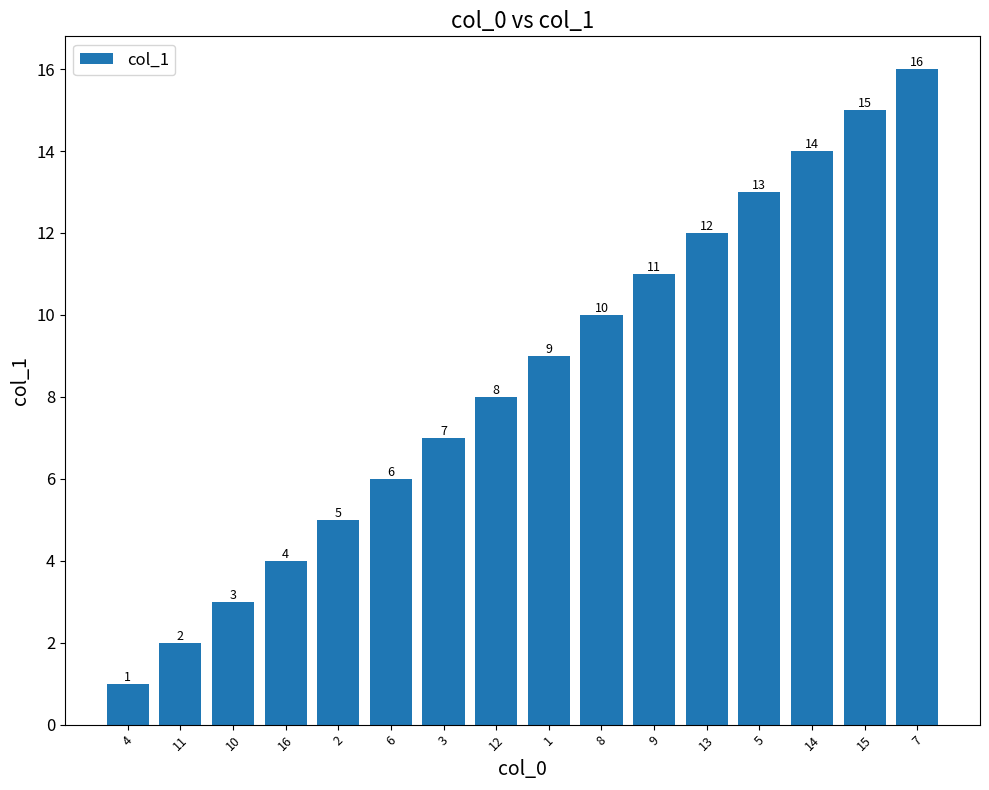

What is the sum of the values at 14 and 10?

17